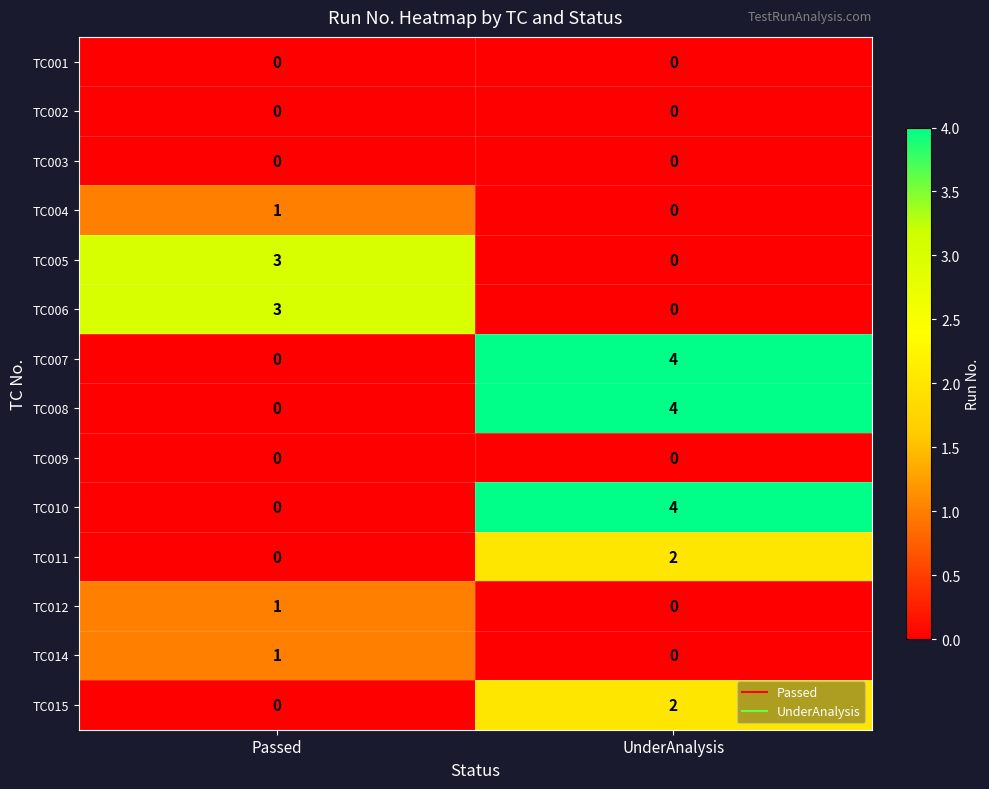

How many distinct data groups are displayed?

14